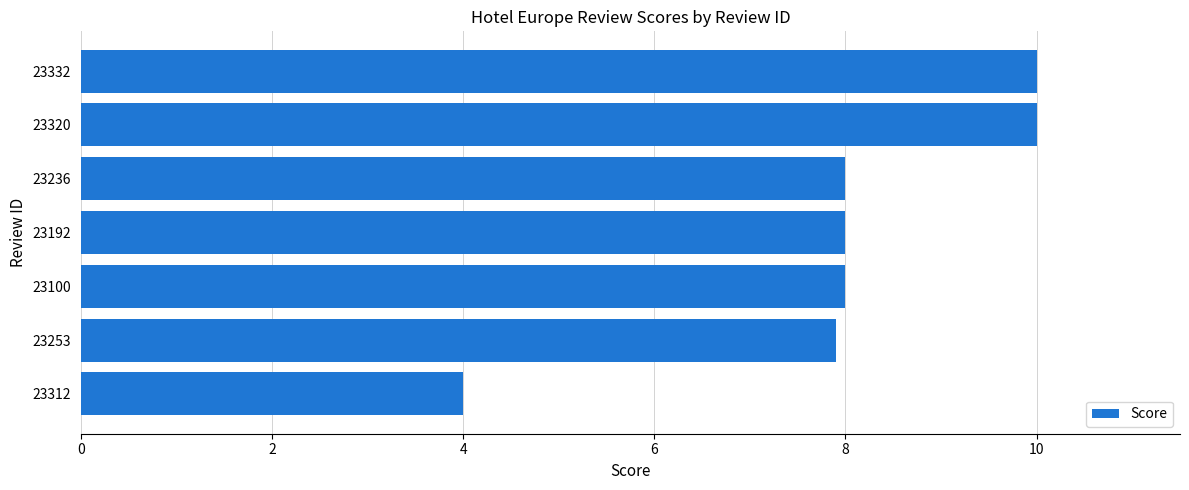

What is the change in value from 23332 to 23100?

-2.0